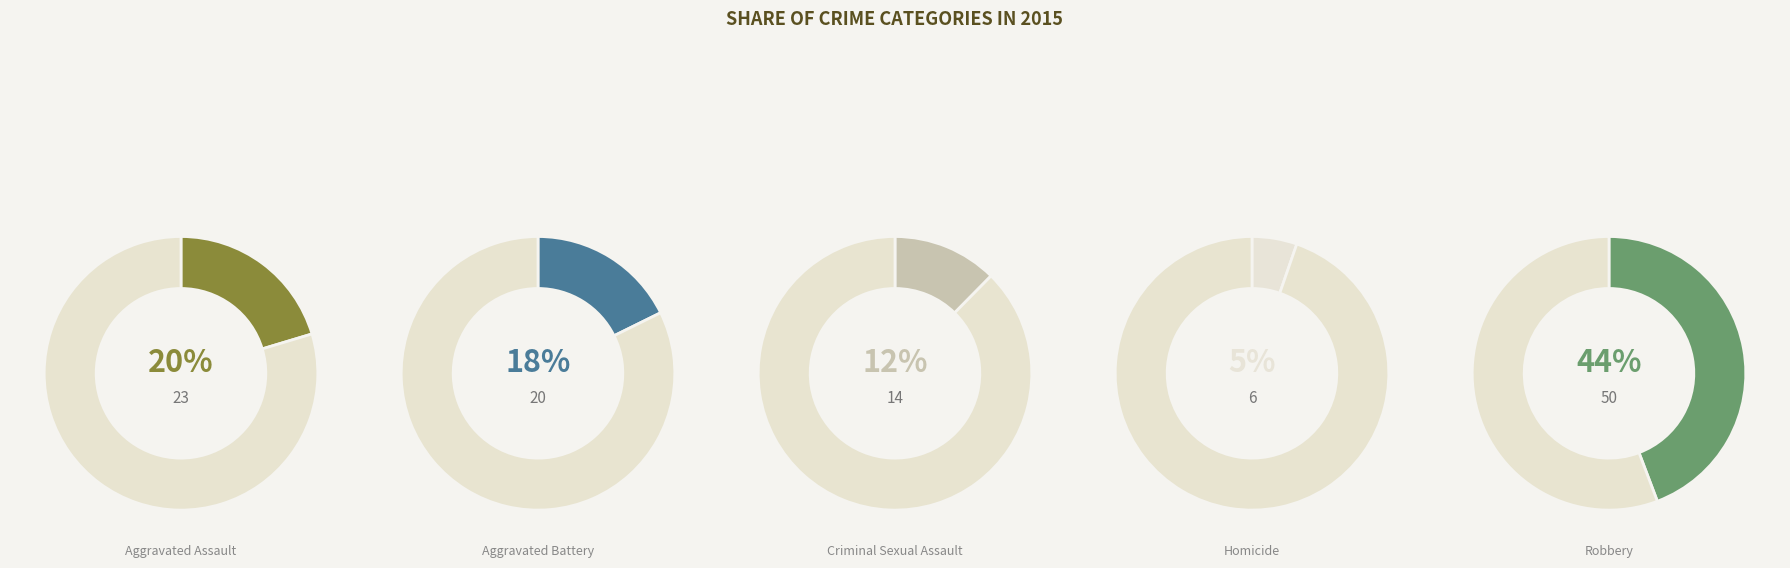

Rank the categories by value from highest to lowest.

Robbery, Aggravated Assault, Aggravated Battery, Criminal Sexual Assault, Homicide